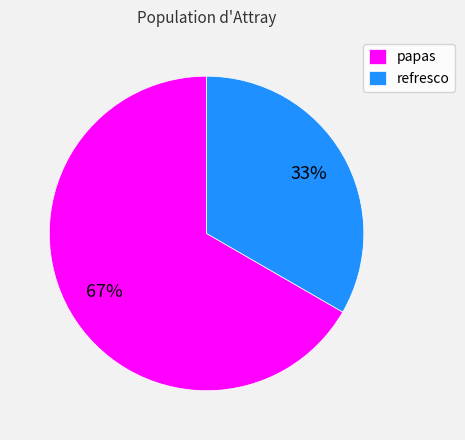

Do papas and refresco together represent more than half of the pie?

Yes